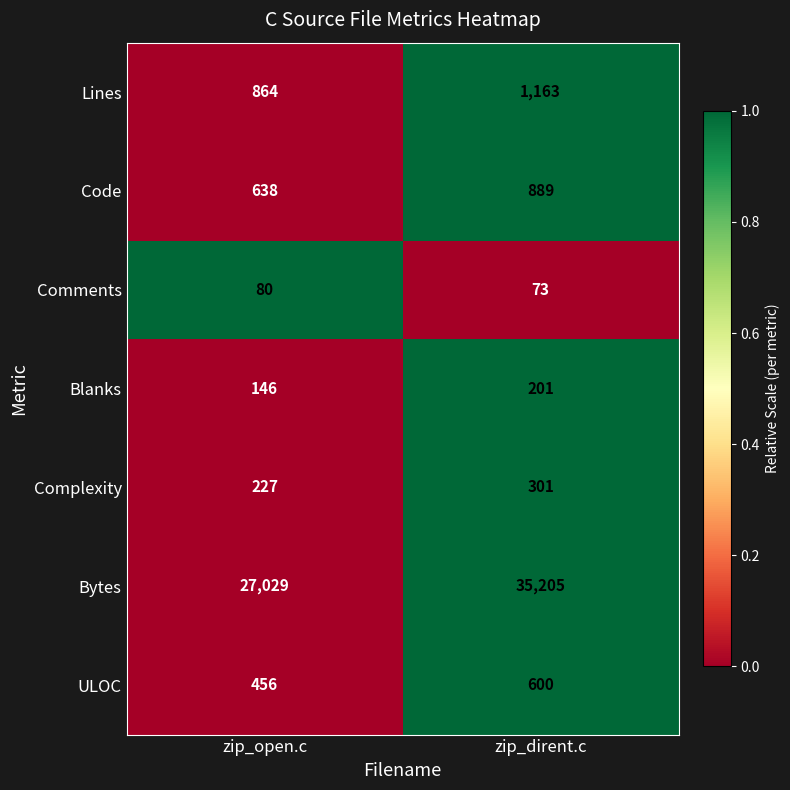

Which category has the lowest value across all series?

zip_dirent.c